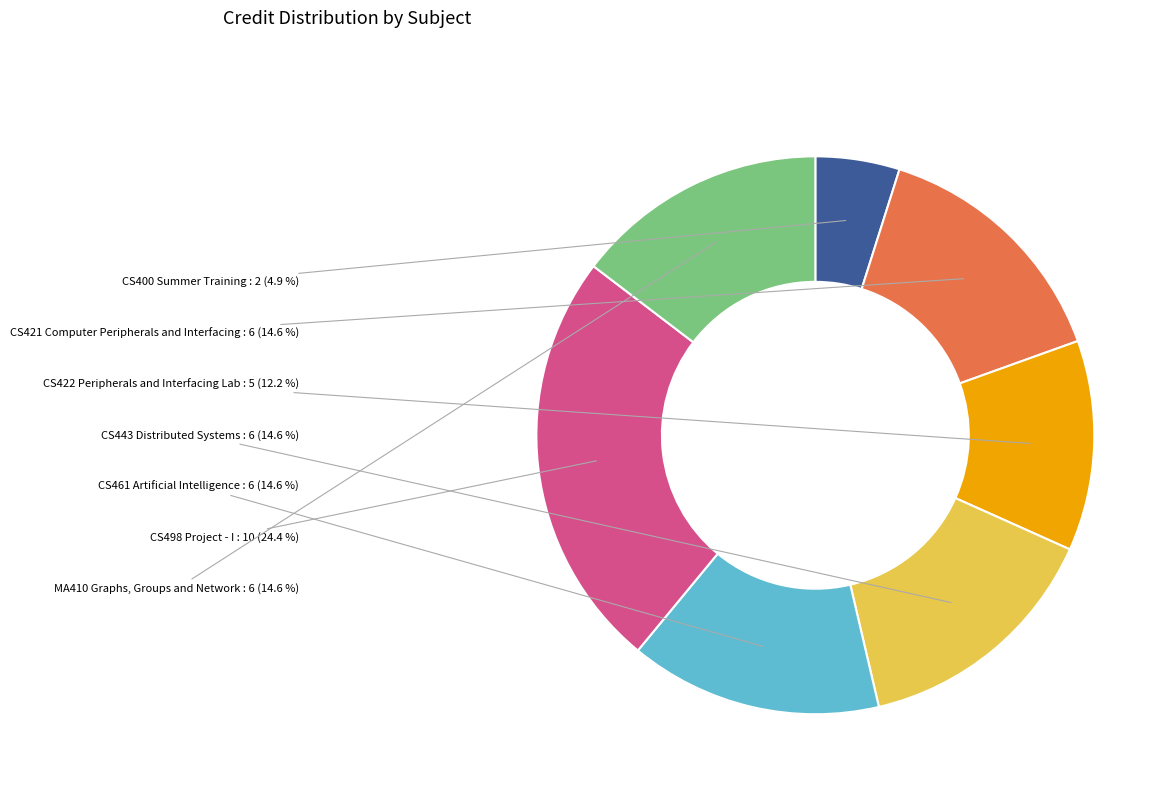

Does any single category account for the majority?

No